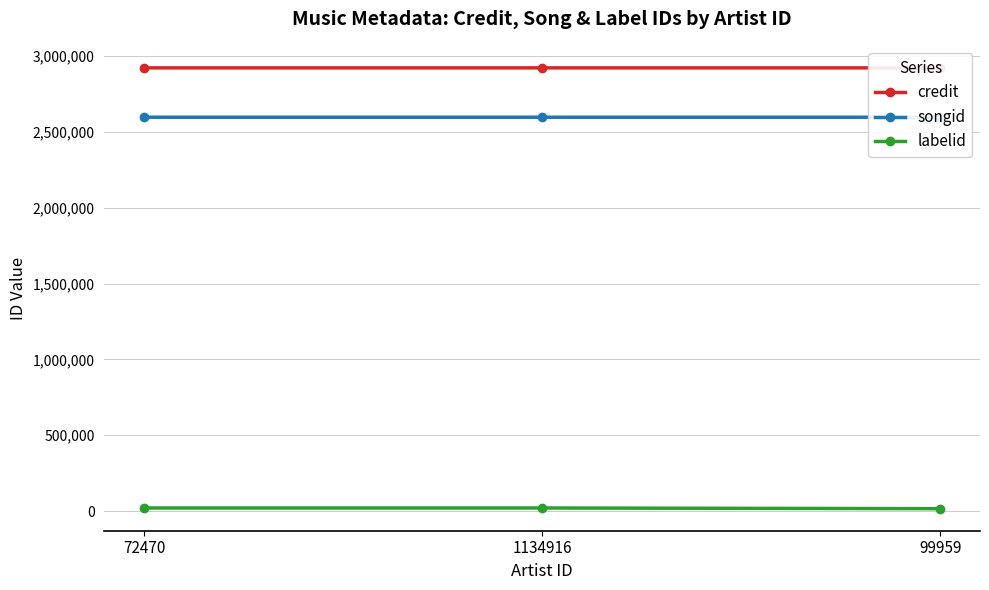

Which category has the lowest value across all series?

99959